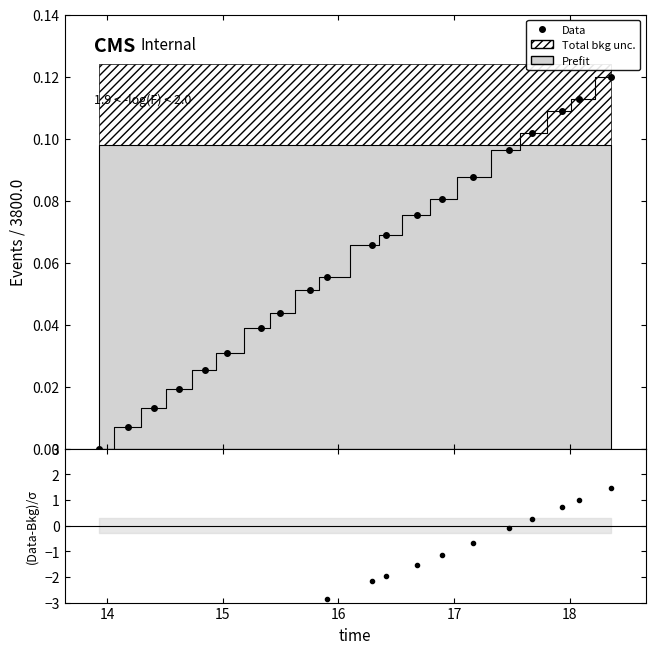

Does the chart have visible grid lines?

No